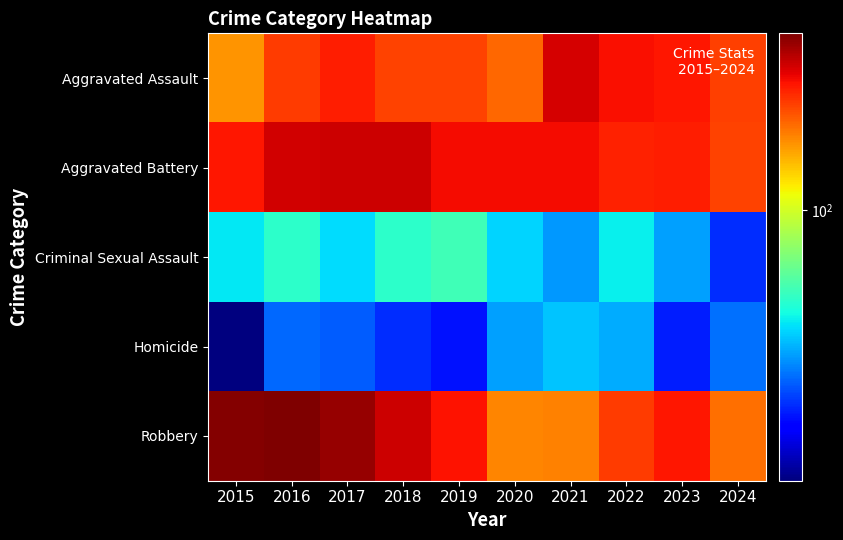

Reading left to right, extract all data points from this chart.

Aggravated Assault: 2015=164	2016=225	2017=251	2018=220	2019=220	2020=192	2021=295	2022=264	2023=259	2024=224
Aggravated Battery: 2015=259	2016=298	2017=303	2018=302	2019=267	2020=268	2021=270	2022=249	2023=252	2024=221
Criminal Sexual Assault: 2015=43	2016=51	2017=41	2018=51	2019=55	2020=40	2021=33	2022=44	2023=34	2024=23
Homicide: 2015=13	2016=28	2017=27	2018=23	2019=21	2020=34	2021=38	2022=35	2023=22	2024=29
Robbery: 2015=372	2016=381	2017=356	2018=302	2019=263	2020=174	2021=175	2022=227	2023=257	2024=187